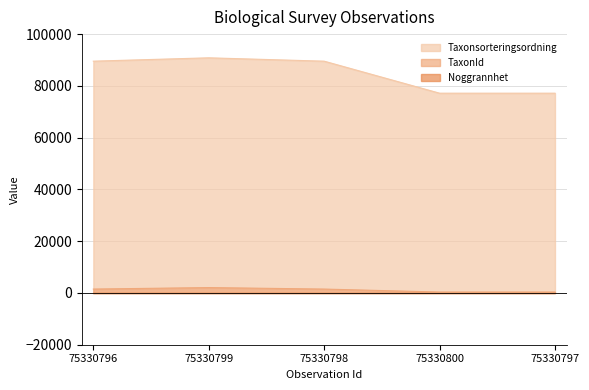

True or false: TaxonId and Taxonsorteringsordning cross at least once.

False